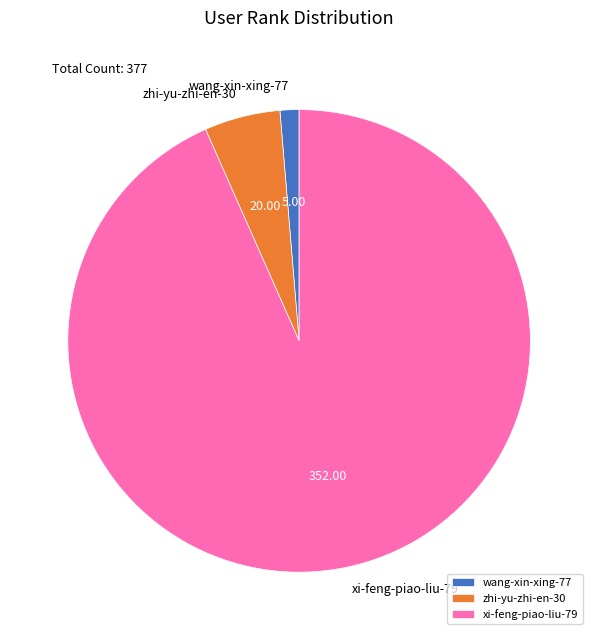

Which slice represents more than half of the pie?

xi-feng-piao-liu-79